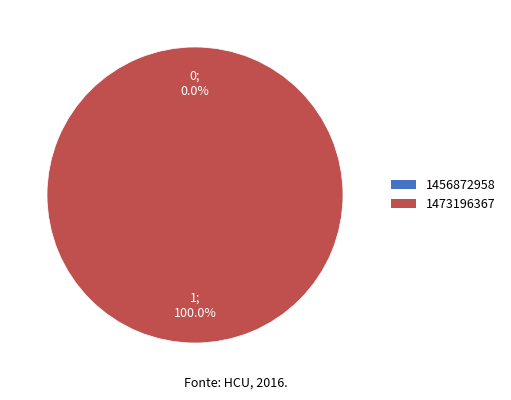

To the nearest percent, what is the combined percentage of 1456872958 and 1473196367?

100%